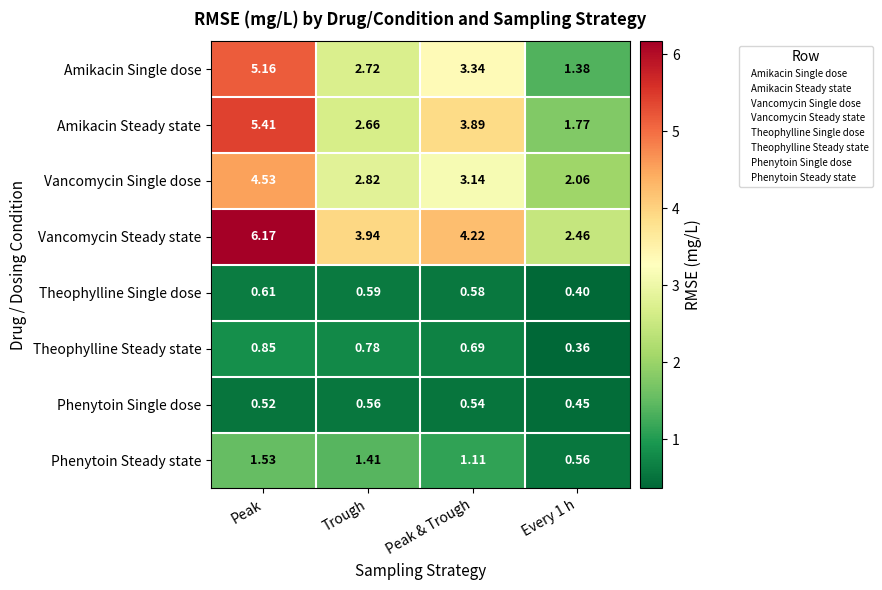

At which label does Vancomycin Steady state first exceed 4?

Peak